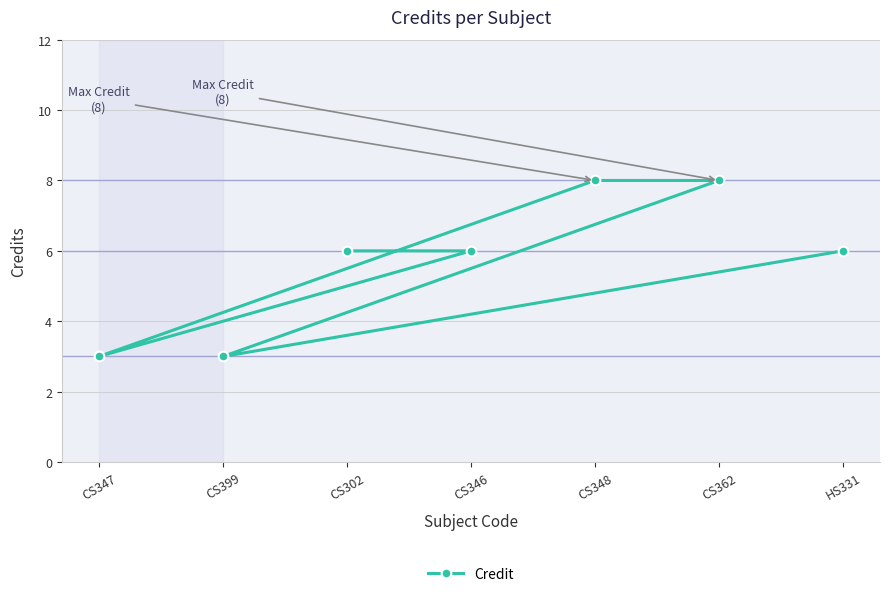

What is the greatest value displayed?

8